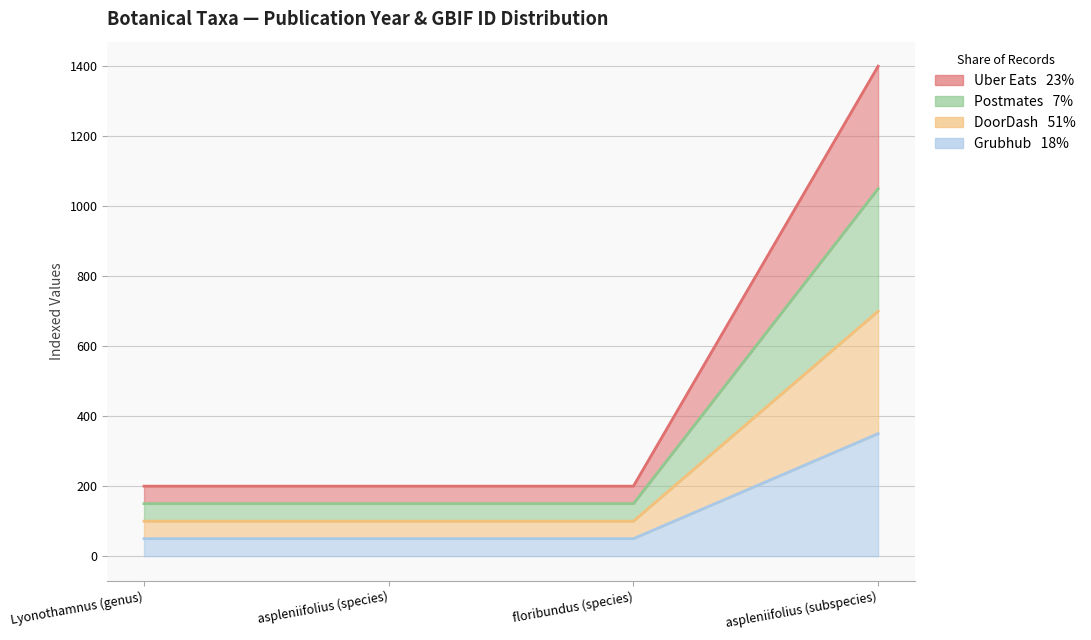

What is the greatest value displayed?

1400